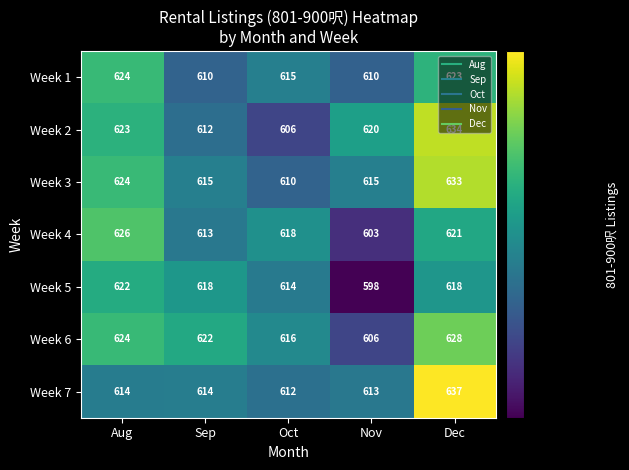

How many categories are shown in the chart?

5